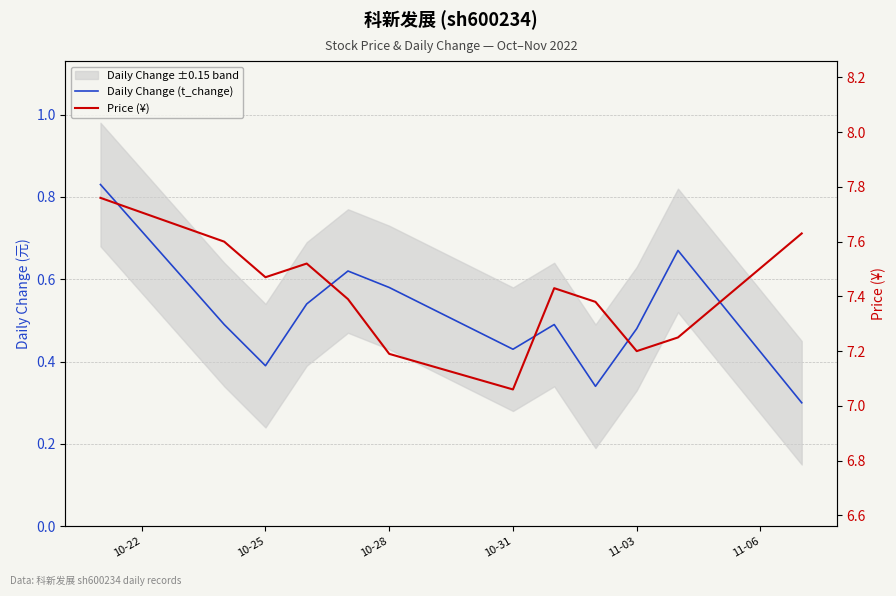

Which has a higher value, 10-25 or 10-31?

10-31